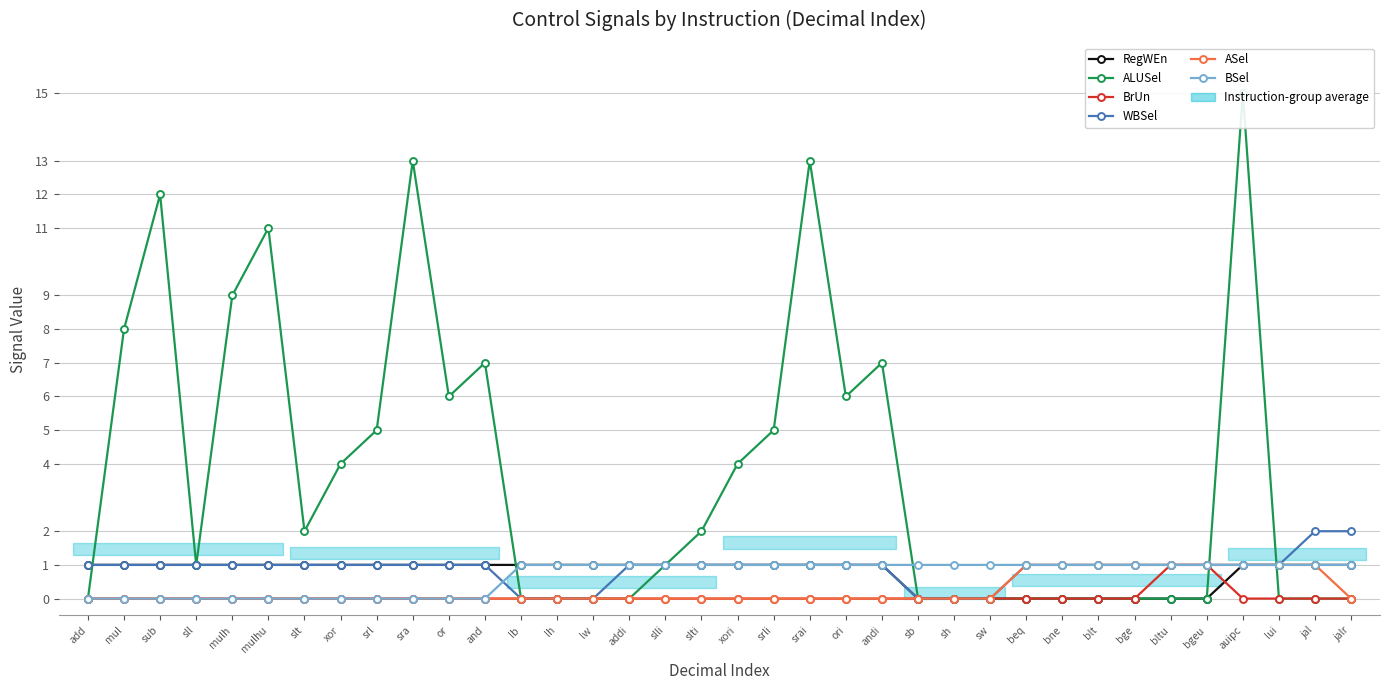

Reading left to right, transcribe all the data shown in this chart.

RegWEn: add=1	mul=1	sub=1	sll=1	mulh=1	mulhu=1	slt=1	xor=1	srl=1	sra=1	or=1	and=1	lb=1	lh=1	lw=1	addi=1	slli=1	slti=1	xori=1	srli=1	srai=1	ori=1	andi=1	sb=0	sh=0	sw=0	beq=0	bne=0	blt=0	bge=0	bltu=0	bgeu=0	auipc=1	lui=1	jal=1	jalr=1
ALUSel: add=0	mul=8	sub=12	sll=1	mulh=9	mulhu=11	slt=2	xor=4	srl=5	sra=13	or=6	and=7	lb=0	lh=0	lw=0	addi=0	slli=1	slti=2	xori=4	srli=5	srai=13	ori=6	andi=7	sb=0	sh=0	sw=0	beq=0	bne=0	blt=0	bge=0	bltu=0	bgeu=0	auipc=15	lui=0	jal=0	jalr=0
BrUn: add=0	mul=0	sub=0	sll=0	mulh=0	mulhu=0	slt=0	xor=0	srl=0	sra=0	or=0	and=0	lb=0	lh=0	lw=0	addi=0	slli=0	slti=0	xori=0	srli=0	srai=0	ori=0	andi=0	sb=0	sh=0	sw=0	beq=0	bne=0	blt=0	bge=0	bltu=1	bgeu=1	auipc=0	lui=0	jal=0	jalr=0
WBSel: add=1	mul=1	sub=1	sll=1	mulh=1	mulhu=1	slt=1	xor=1	srl=1	sra=1	or=1	and=1	lb=0	lh=0	lw=0	addi=1	slli=1	slti=1	xori=1	srli=1	srai=1	ori=1	andi=1	sb=0	sh=0	sw=0	beq=1	bne=1	blt=1	bge=1	bltu=1	bgeu=1	auipc=1	lui=1	jal=2	jalr=2
ASel: add=0	mul=0	sub=0	sll=0	mulh=0	mulhu=0	slt=0	xor=0	srl=0	sra=0	or=0	and=0	lb=0	lh=0	lw=0	addi=0	slli=0	slti=0	xori=0	srli=0	srai=0	ori=0	andi=0	sb=0	sh=0	sw=0	beq=1	bne=1	blt=1	bge=1	bltu=1	bgeu=1	auipc=1	lui=1	jal=1	jalr=0
BSel: add=0	mul=0	sub=0	sll=0	mulh=0	mulhu=0	slt=0	xor=0	srl=0	sra=0	or=0	and=0	lb=1	lh=1	lw=1	addi=1	slli=1	slti=1	xori=1	srli=1	srai=1	ori=1	andi=1	sb=1	sh=1	sw=1	beq=1	bne=1	blt=1	bge=1	bltu=1	bgeu=1	auipc=1	lui=1	jal=1	jalr=1